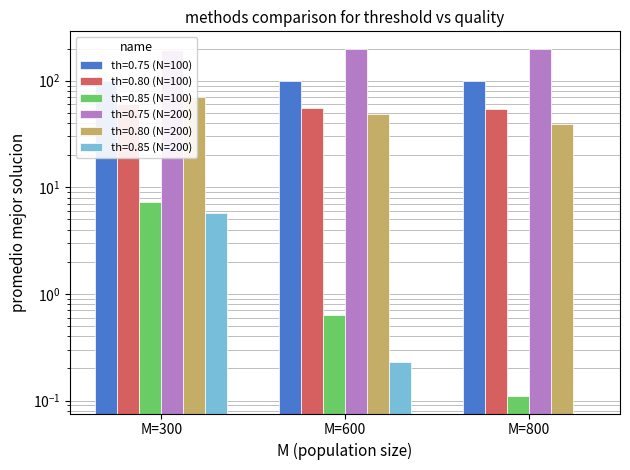

The value of th=0.80 (N=100) at M=600 is 55.6. True or false?

True